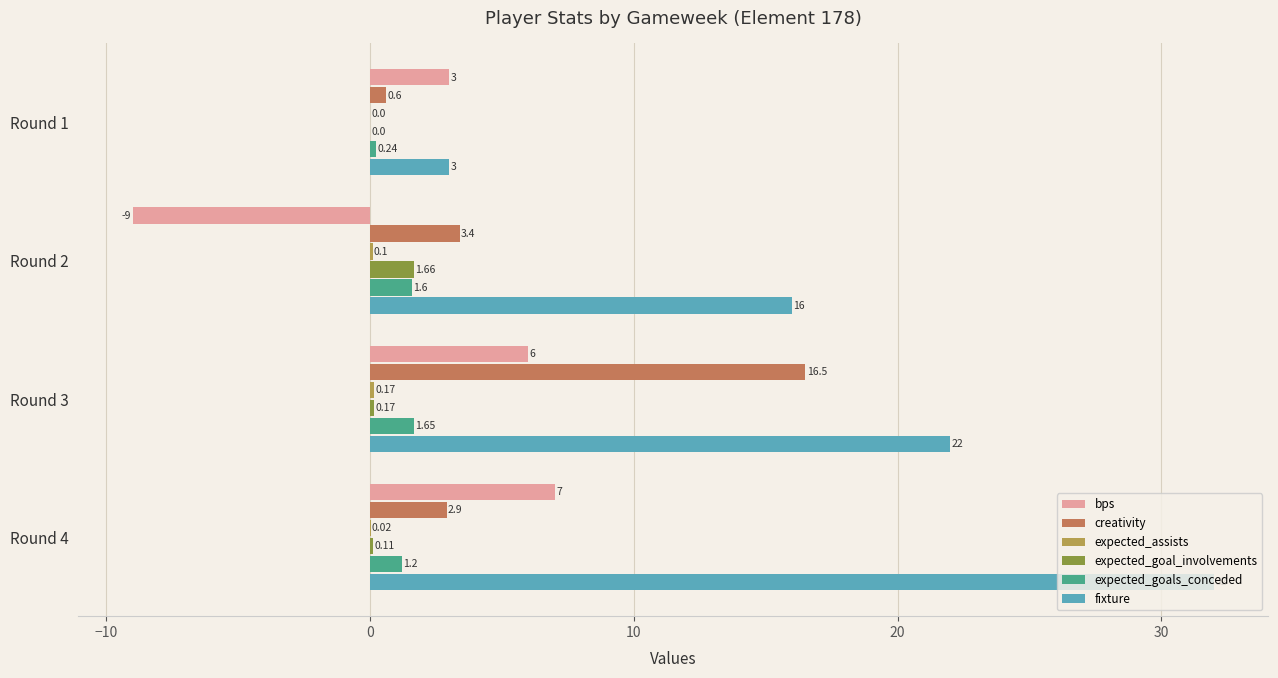

Where is expected_goal_involvements nearest to the value 0?

Round 1